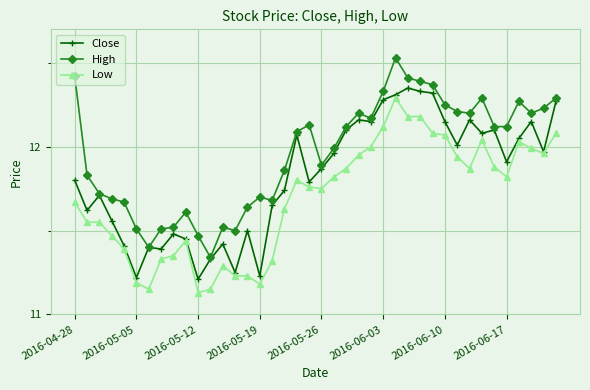

True or false: Low has more than 1 points higher than both neighbors.

True